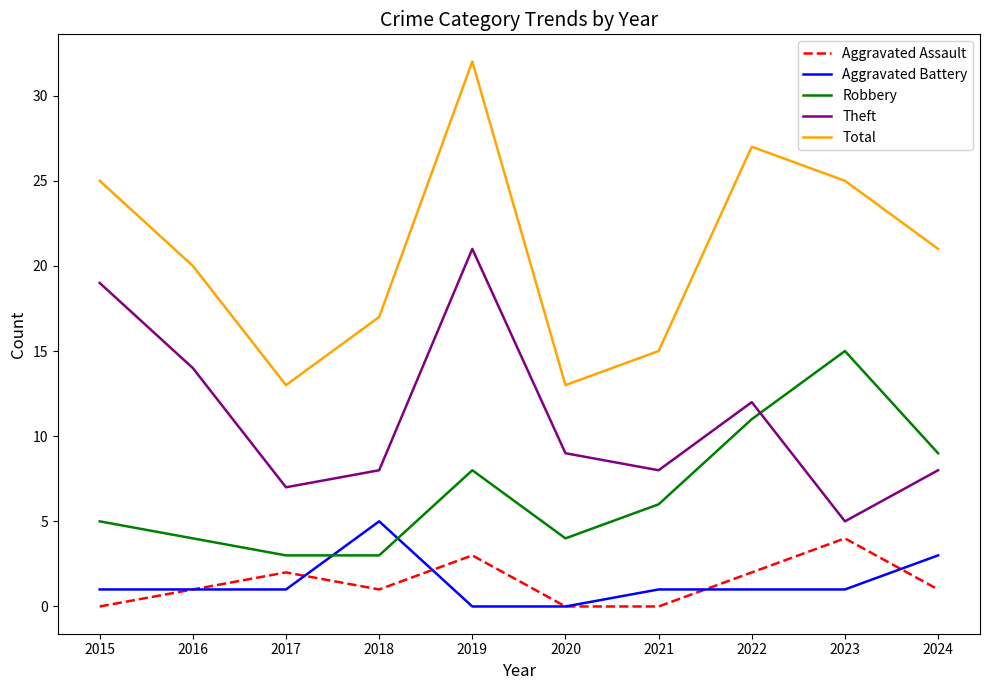

Reading left to right, extract all data points from this chart.

Aggravated Assault: 0	1	2	1	3	0	0	2	4	1
Aggravated Battery: 1	1	1	5	0	0	1	1	1	3
Robbery: 5	4	3	3	8	4	6	11	15	9
Theft: 19	14	7	8	21	9	8	12	5	8
Total: 25	20	13	17	32	13	15	27	25	21